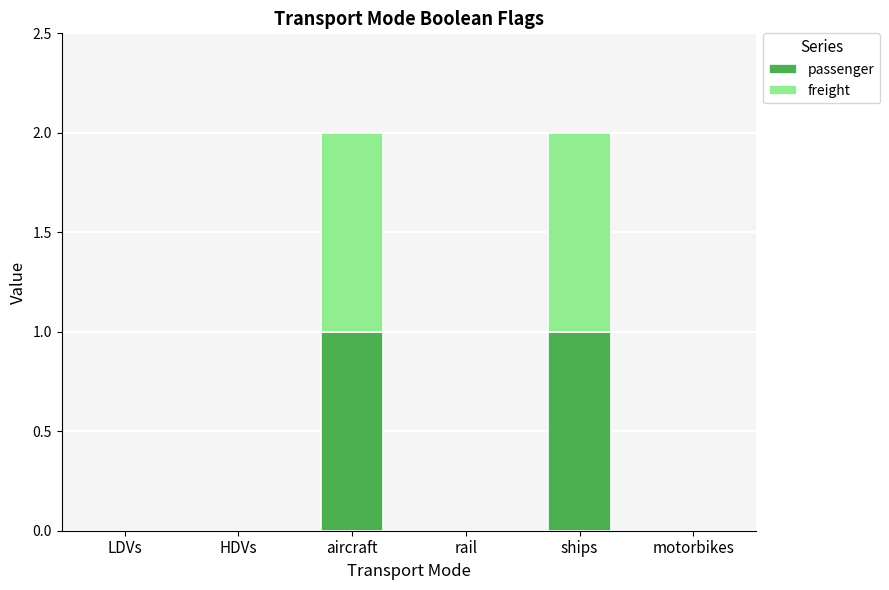

True or false: passenger has a value of 0 at LDVs.

True